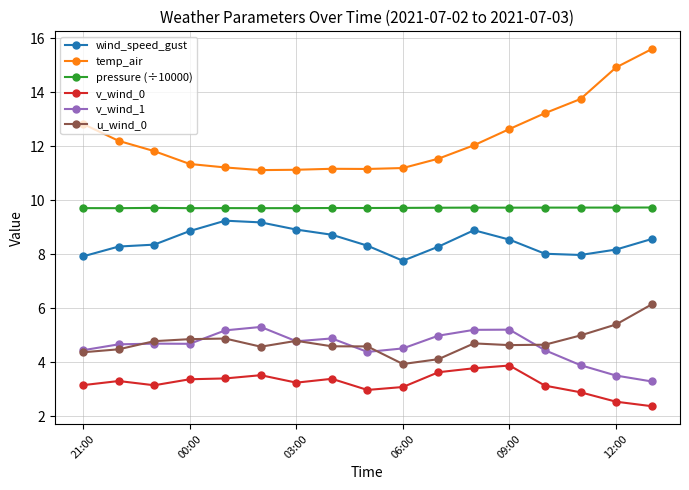

True or false: v_wind_0 and pressure (÷10000) cross at least once.

False